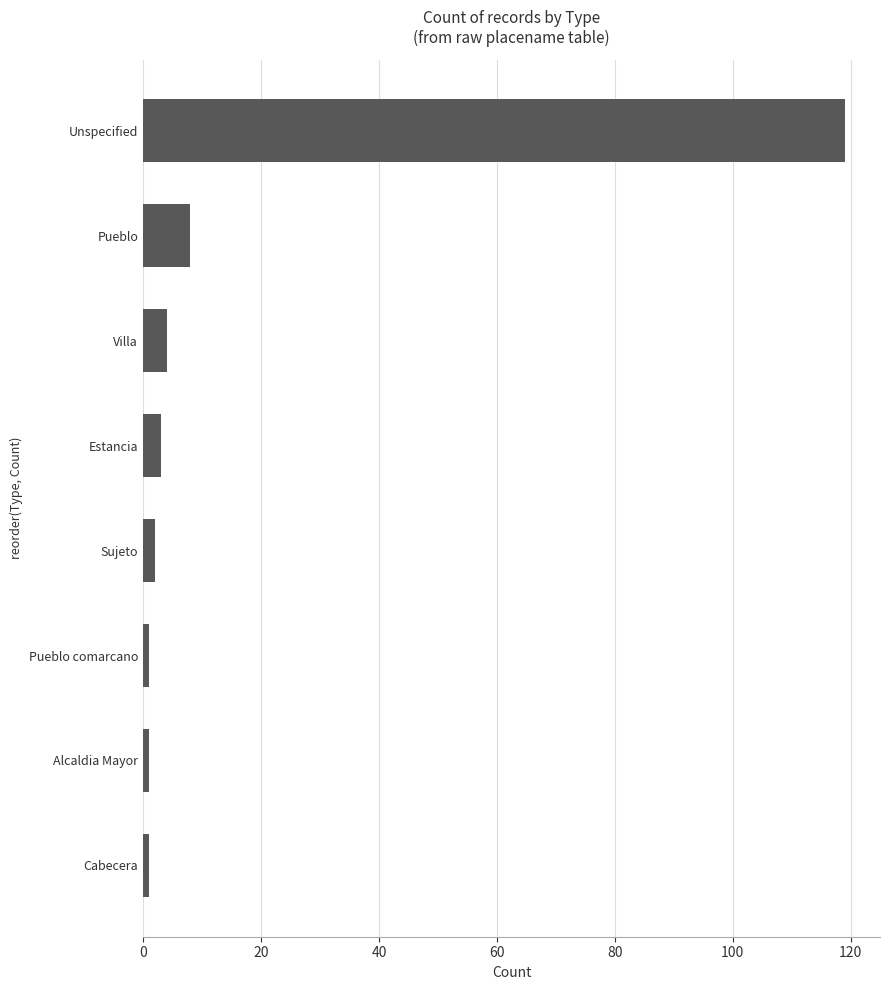

Which has a higher value, Pueblo or Alcaldia Mayor?

Pueblo